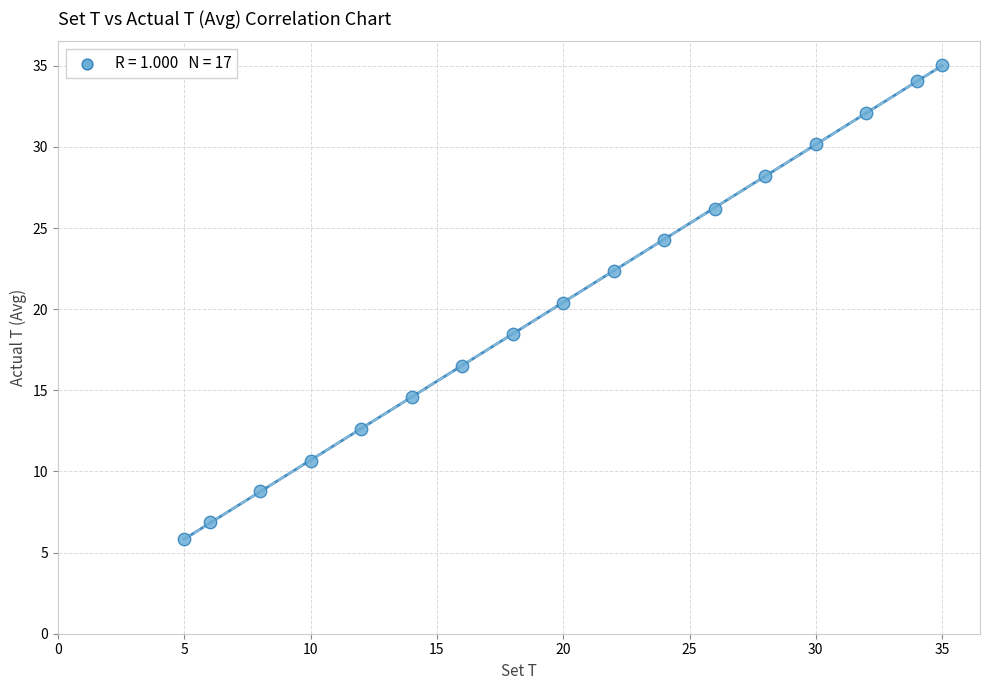

What is the range of X values (max minus min)?

30.0